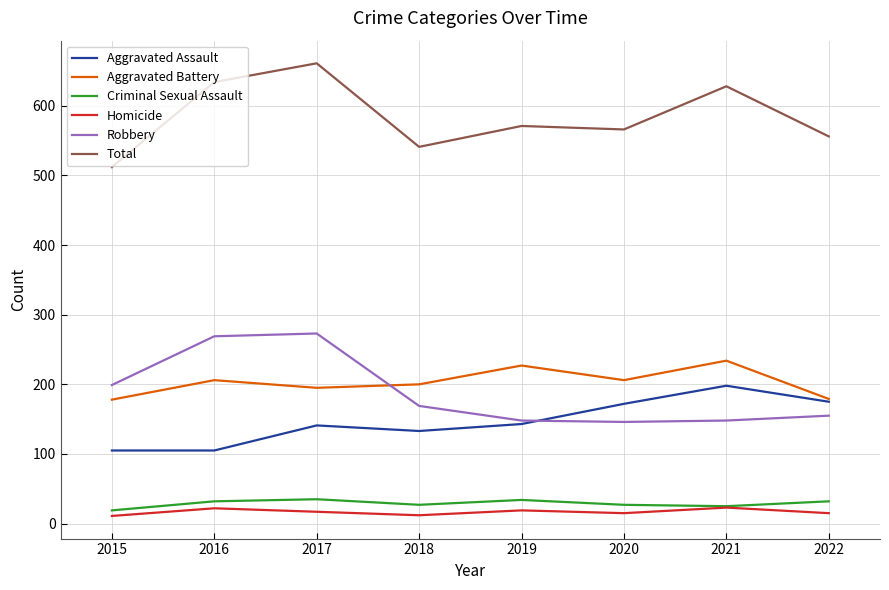

Is it true that Aggravated Assault equals 163 at 2015?

False